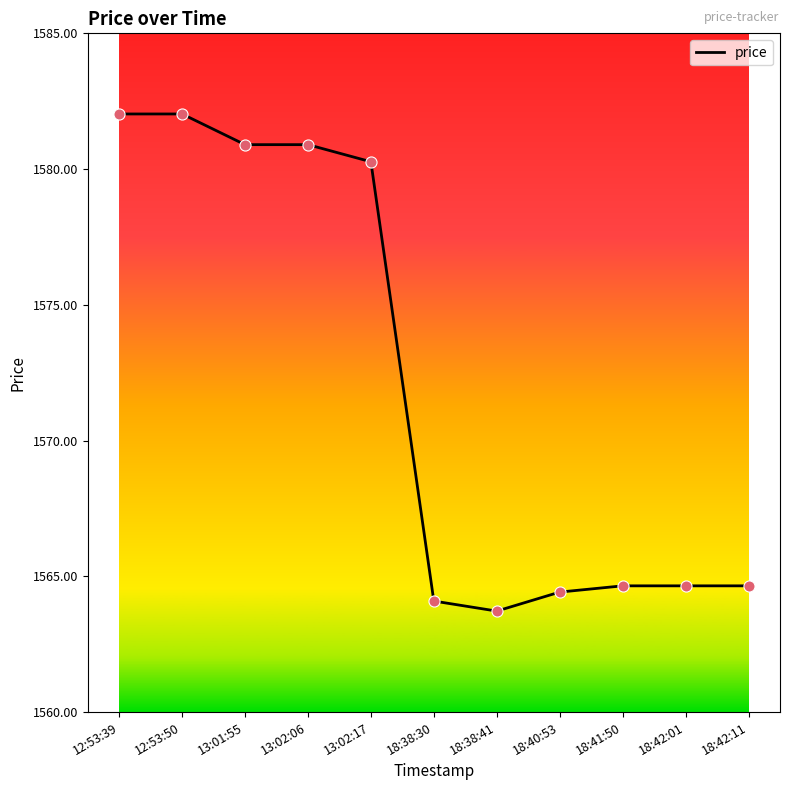

Between 13:02:06 and 12:53:39, which is larger?

12:53:39